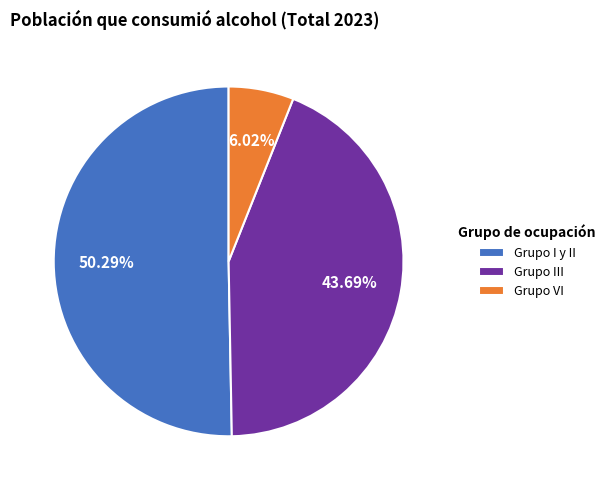

True or false: Grupo VI accounts for 6% of the total.

True